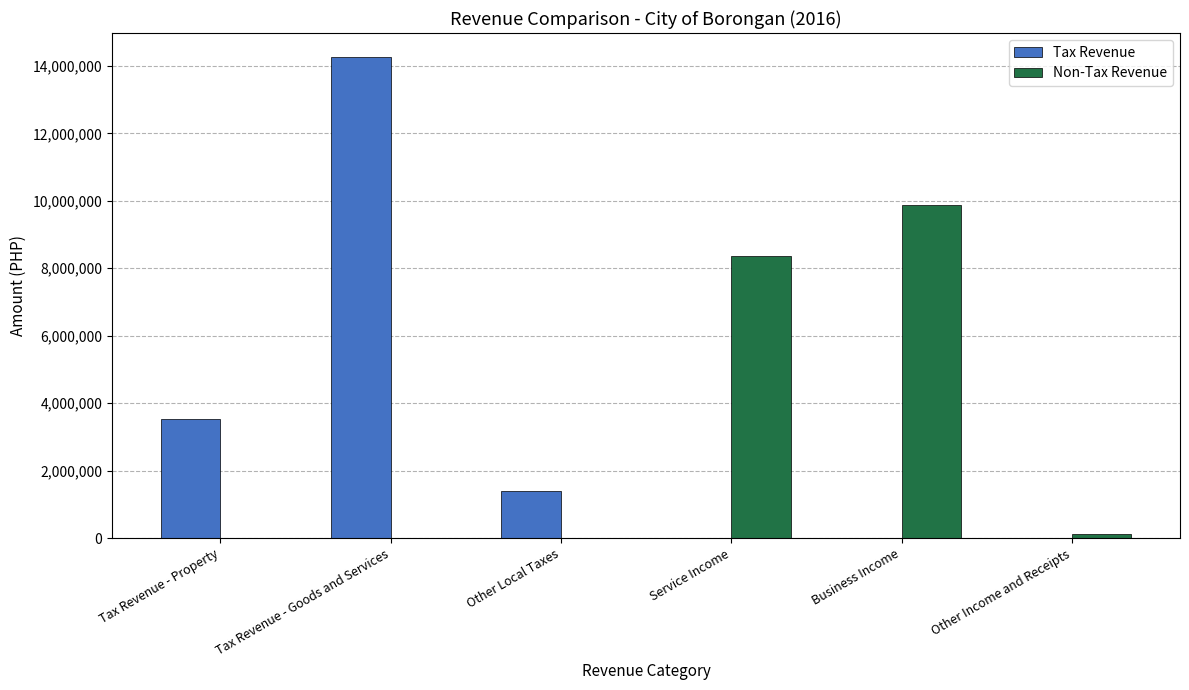

What is the highest value of the Non-Tax Revenue series?

9884262.0